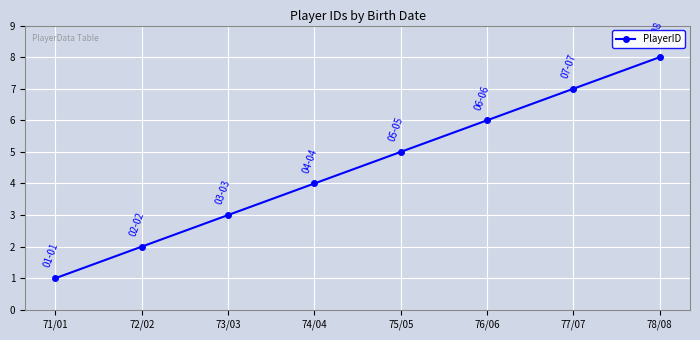

What is the label of the 8th point from the left?

78/08